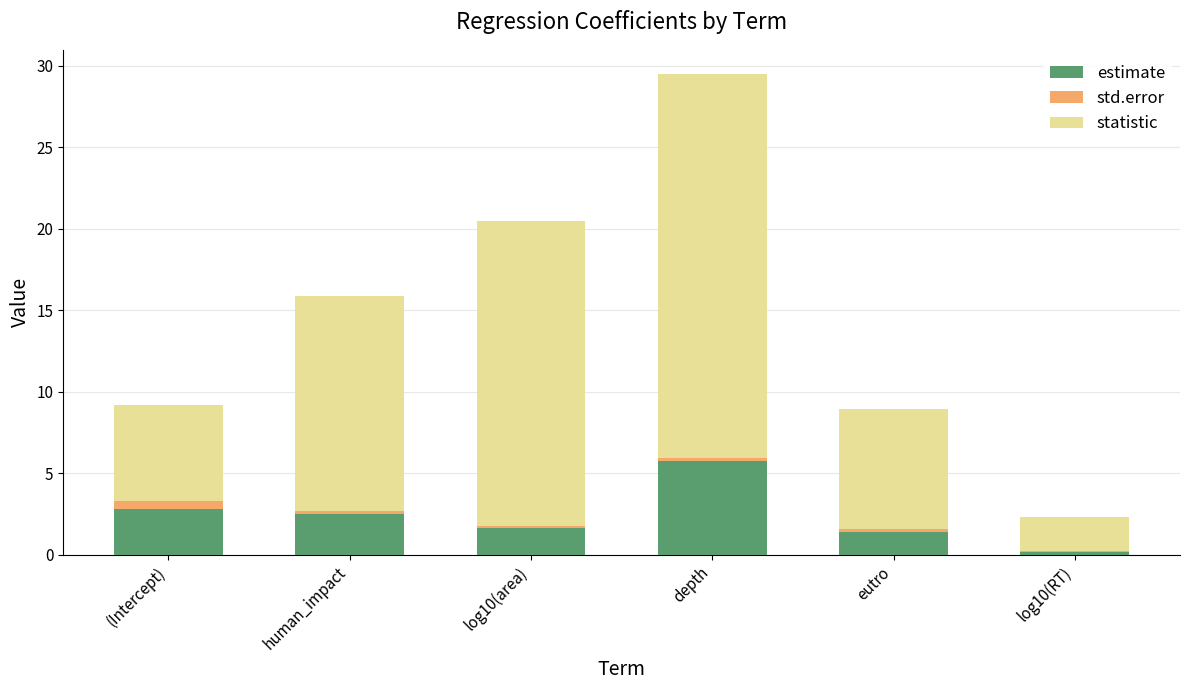

Reading right to left, what are the values for estimate?

log10(RT)=0.2	eutro=1.4	depth=5.7	log10(area)=1.7	human_impact=2.5	(Intercept)=2.8